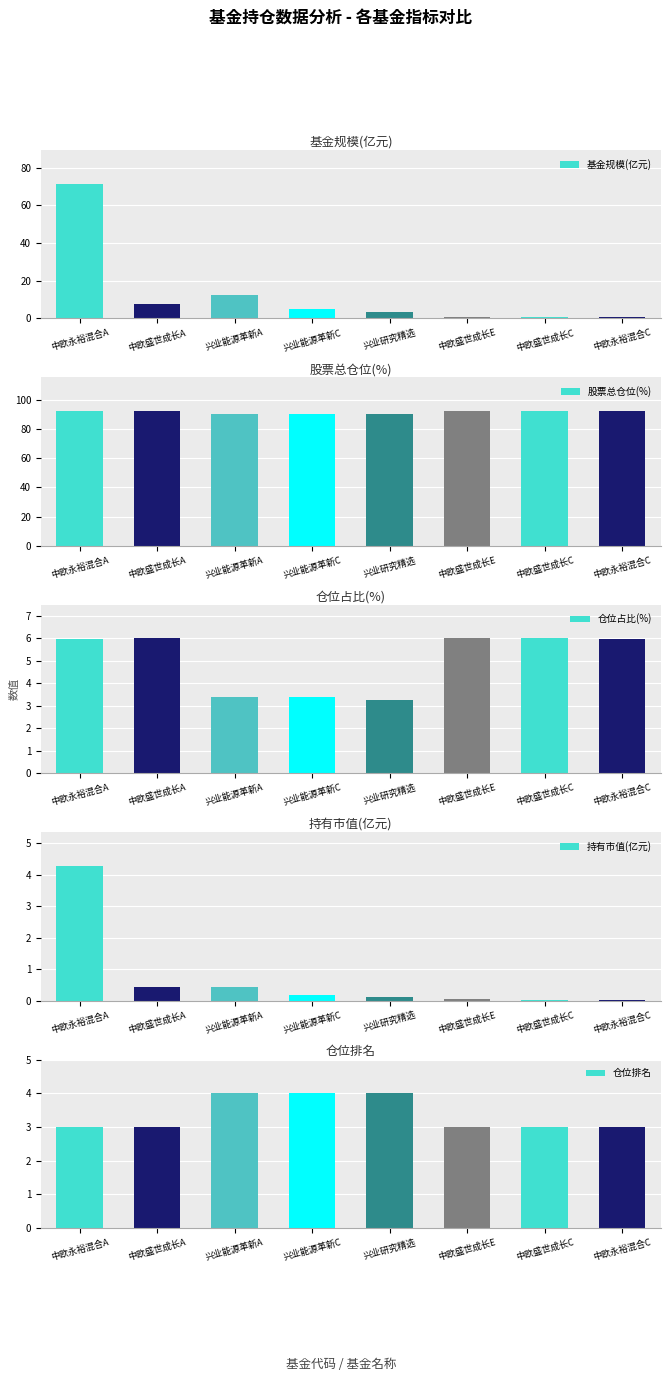

Is the value of 仓位排名 at 中欧永裕混合C greater than the value of 仓位占比(%) at 兴业能源革新C?

No